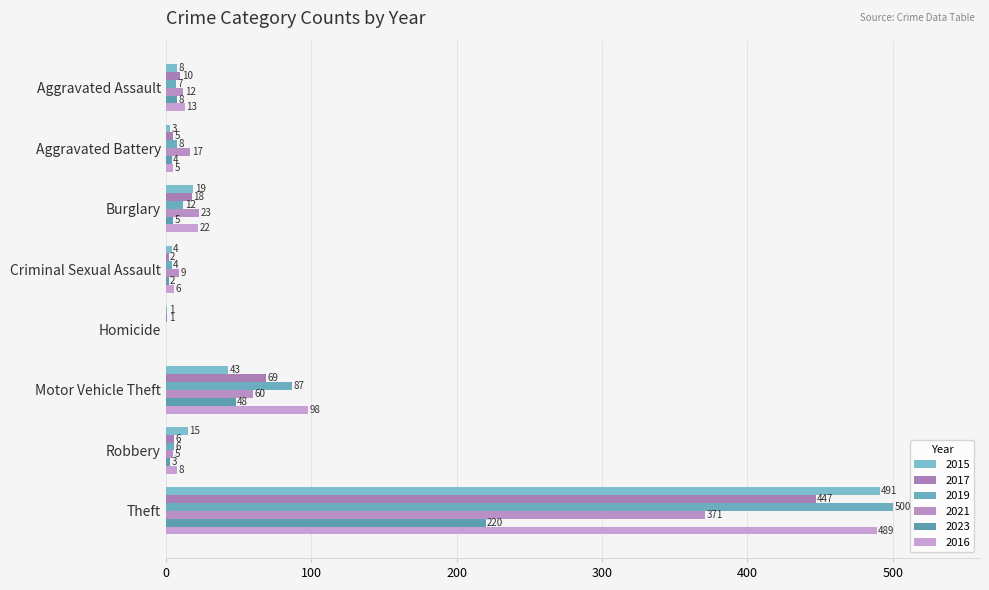

How many positive values does the 2021 series have?

7